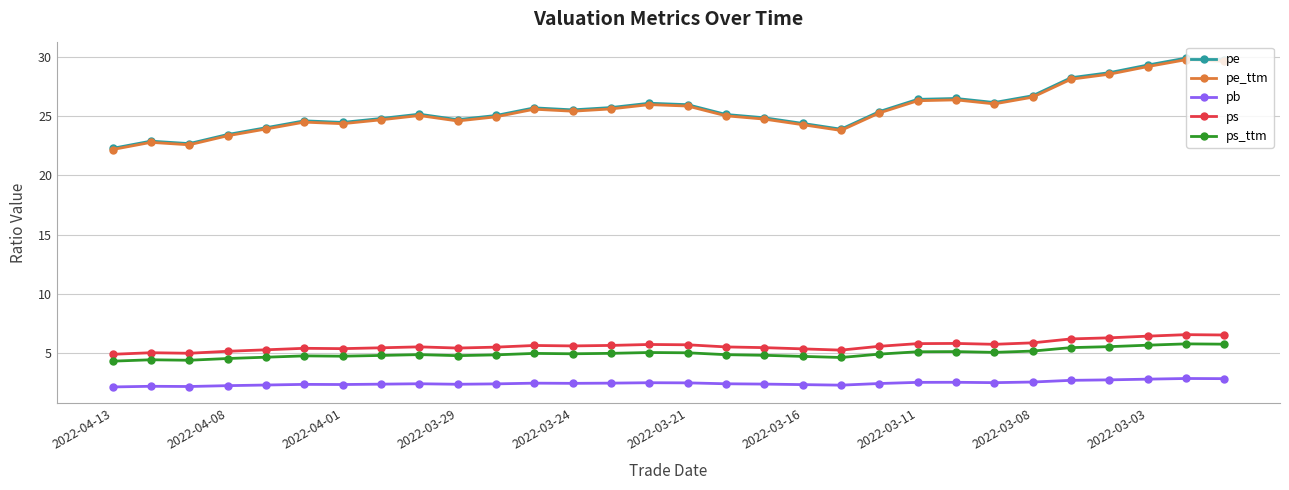

What is the maximum value for pb?

2.8